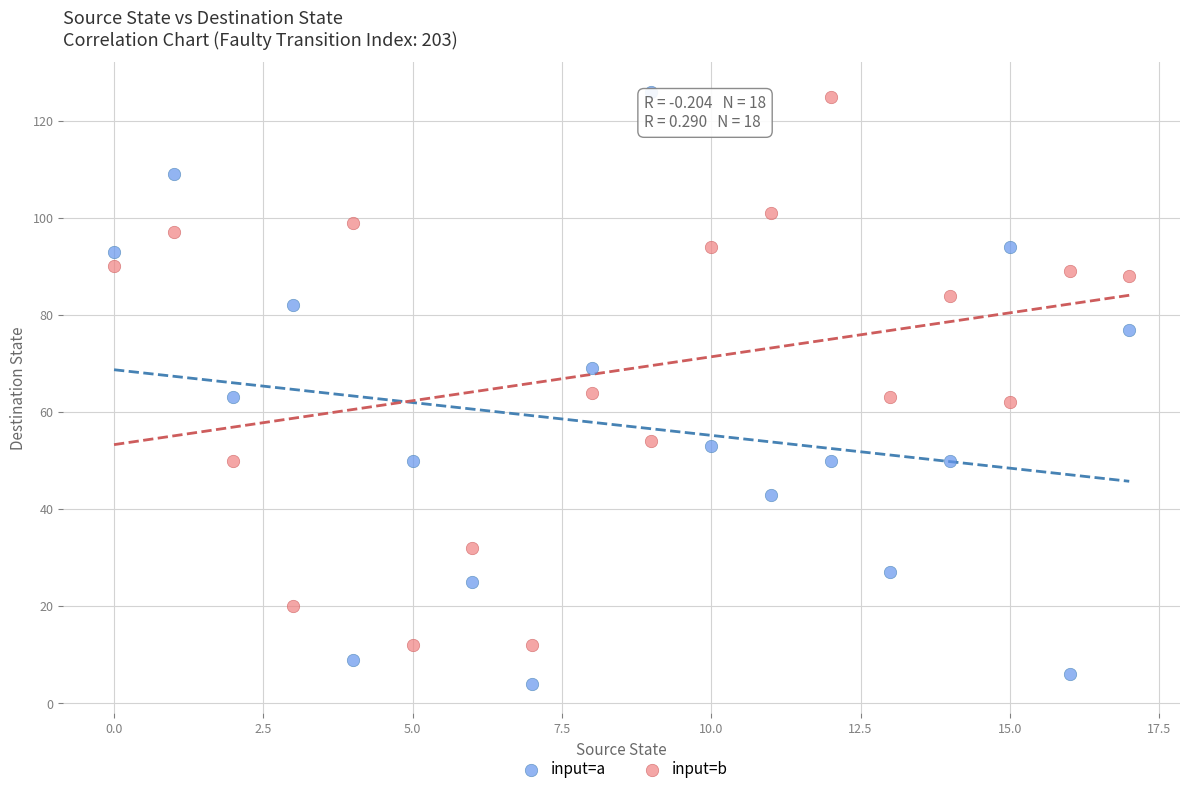

Across all data points, what is the range of Y values (max minus min)?

122